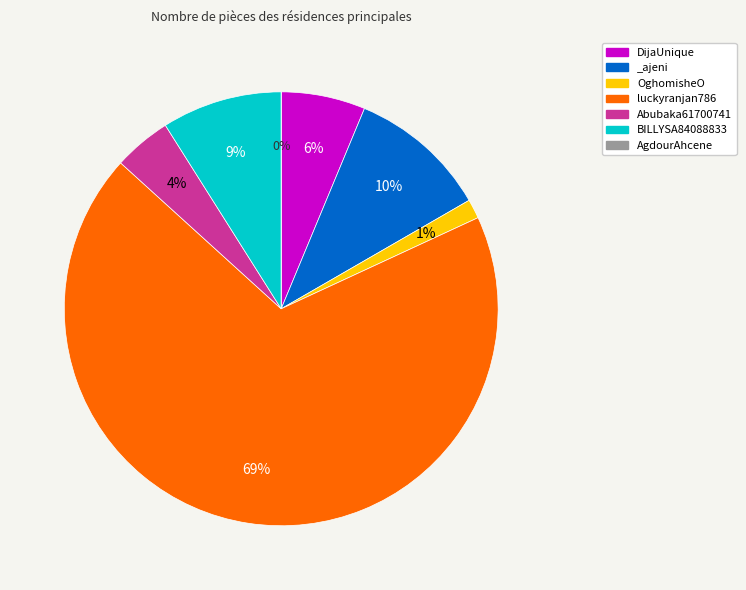

Count the number of slices in the pie.

7